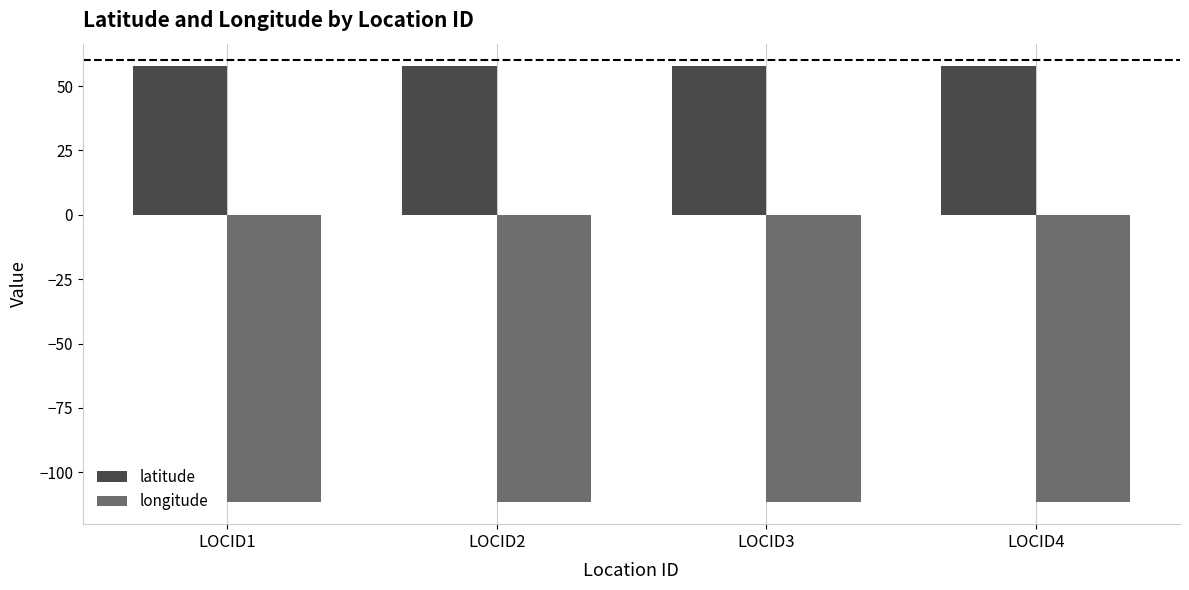

Is the value of latitude at LOCID4 greater than the value of longitude at LOCID4?

Yes